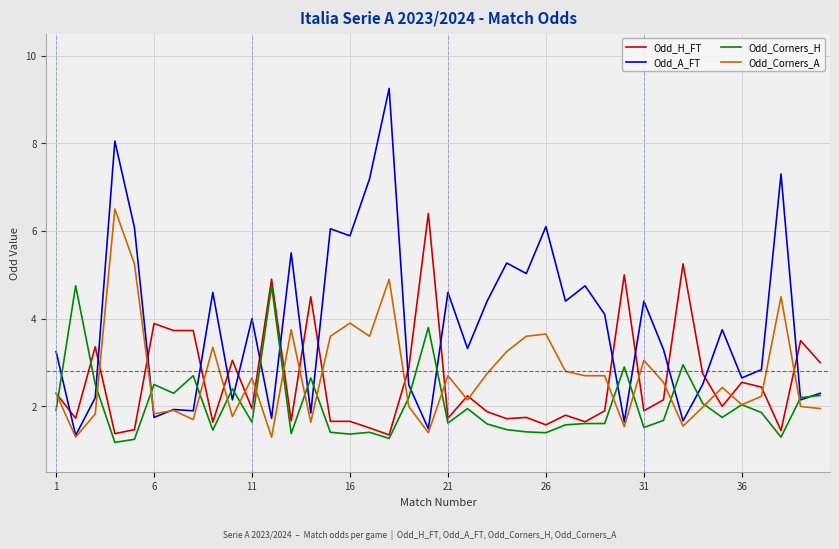

How many distinct data groups are displayed?

4